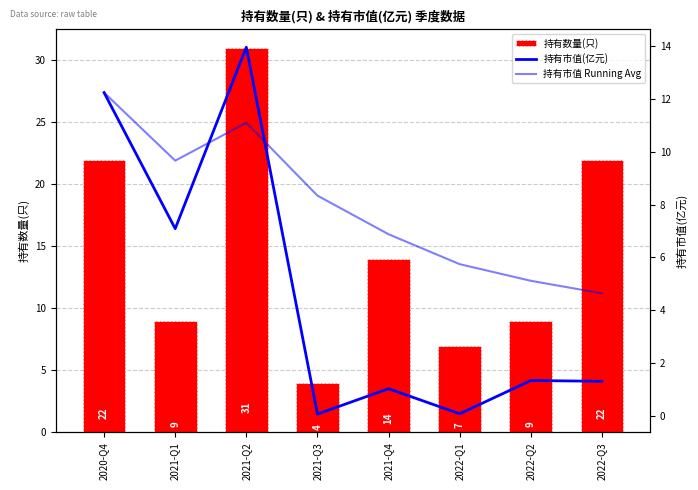

Is it true that 持有数量(只) equals 9.0 at 2022-Q2?

True